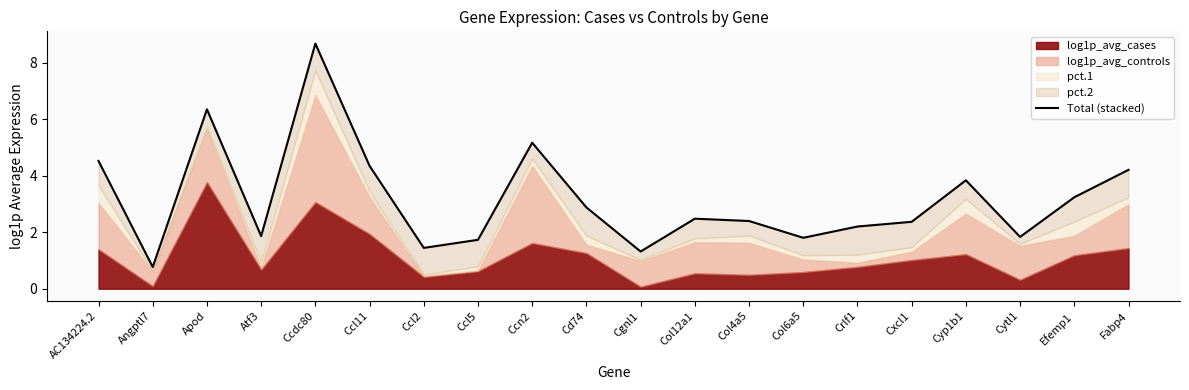

What is the sum of all values?

63.4